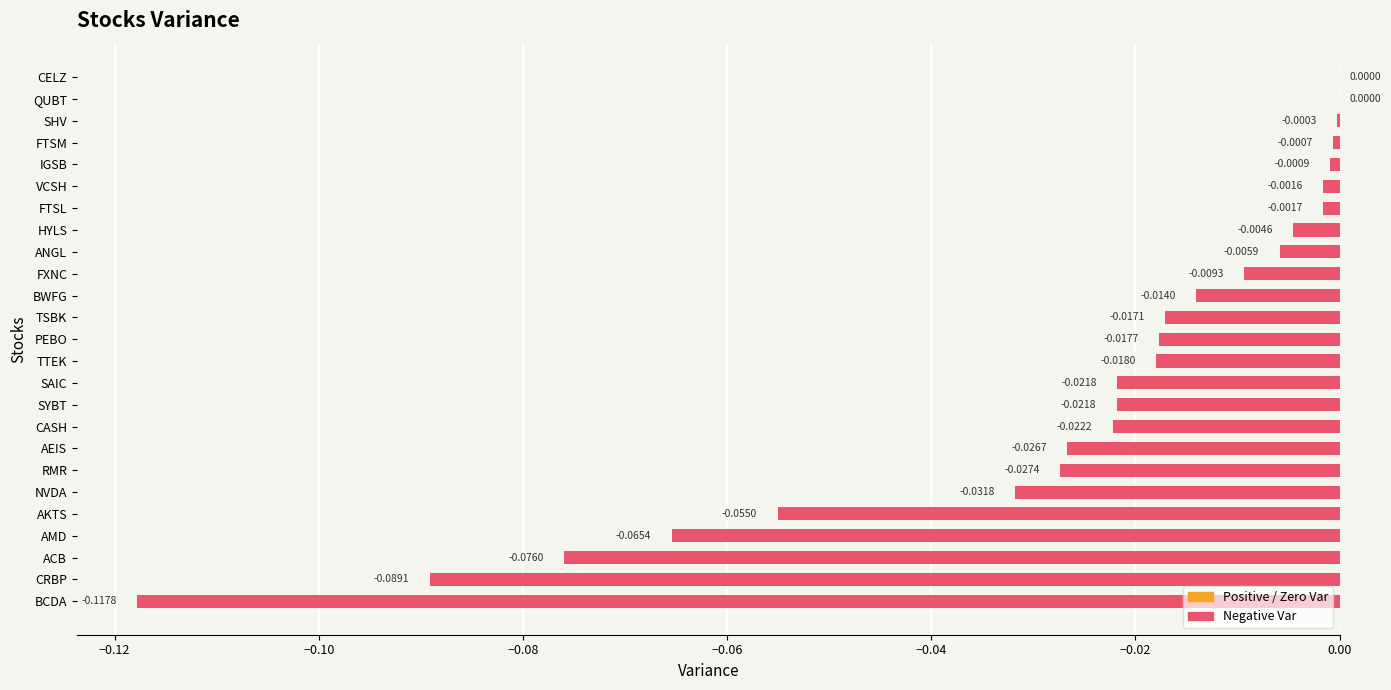

Between AMD and BWFG, which is larger?

BWFG